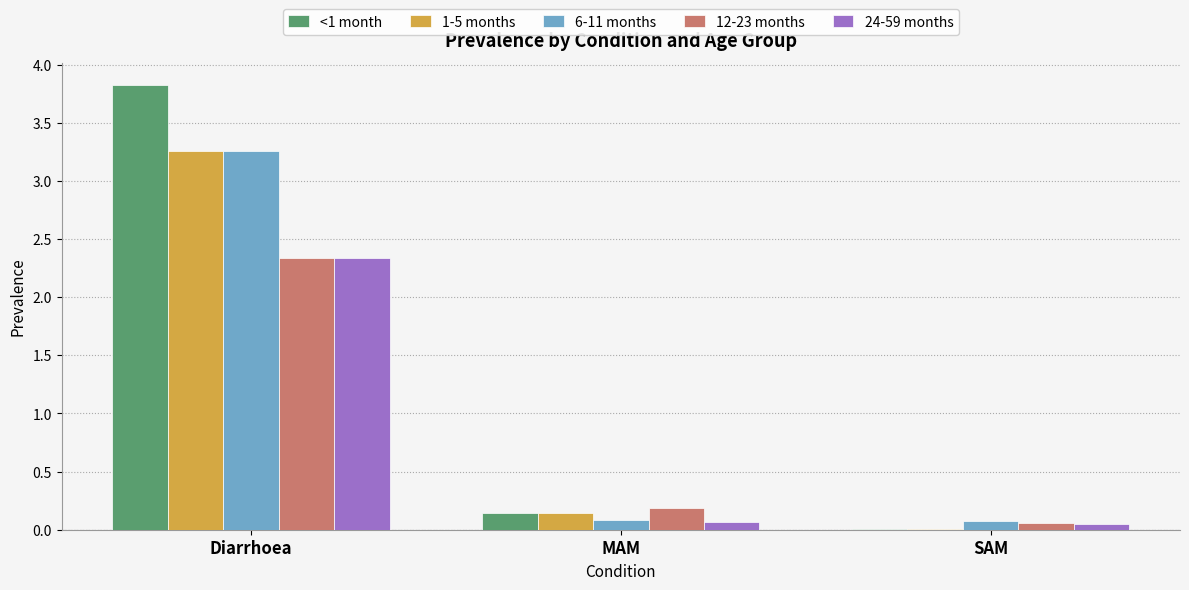

What value does the 24-59 months series have at Diarrhoea?

2.3